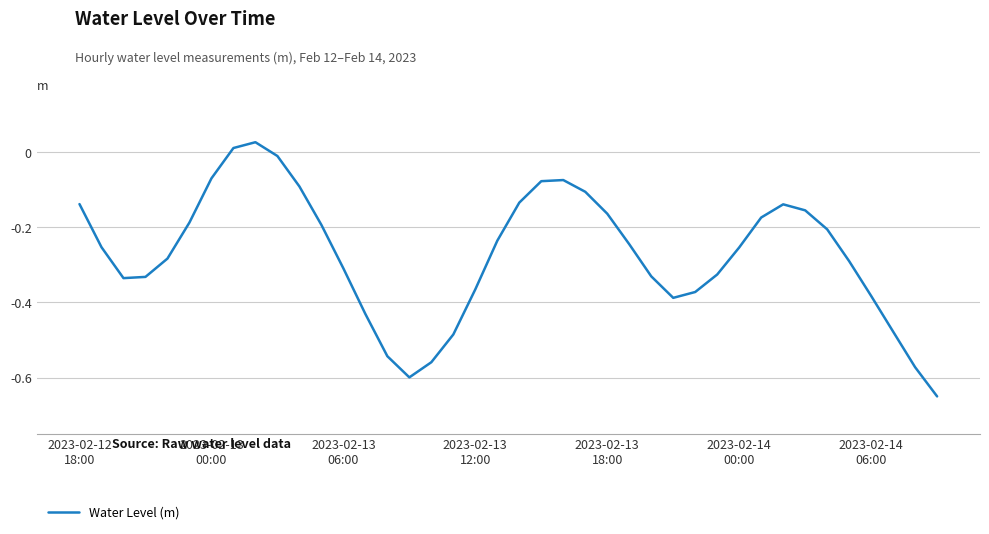

Does the chart have visible grid lines?

Yes